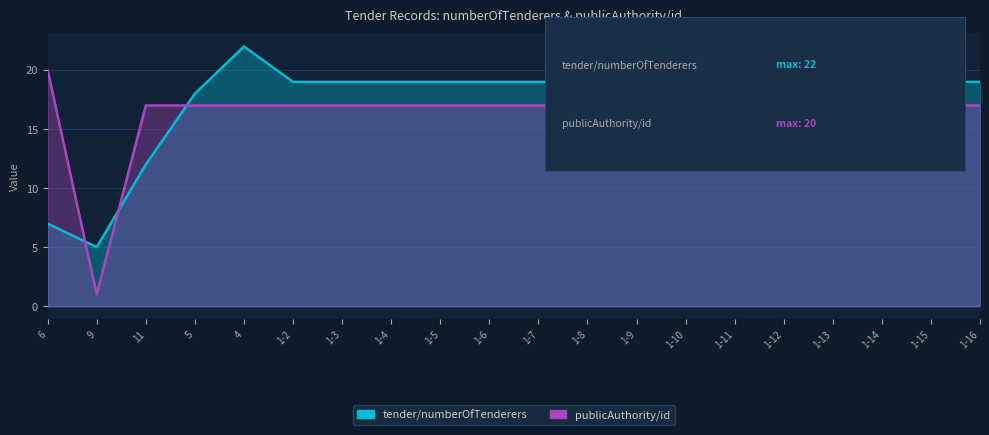

How many times do publicAuthority/id and tender/numberOfTenderers cross each other?

3